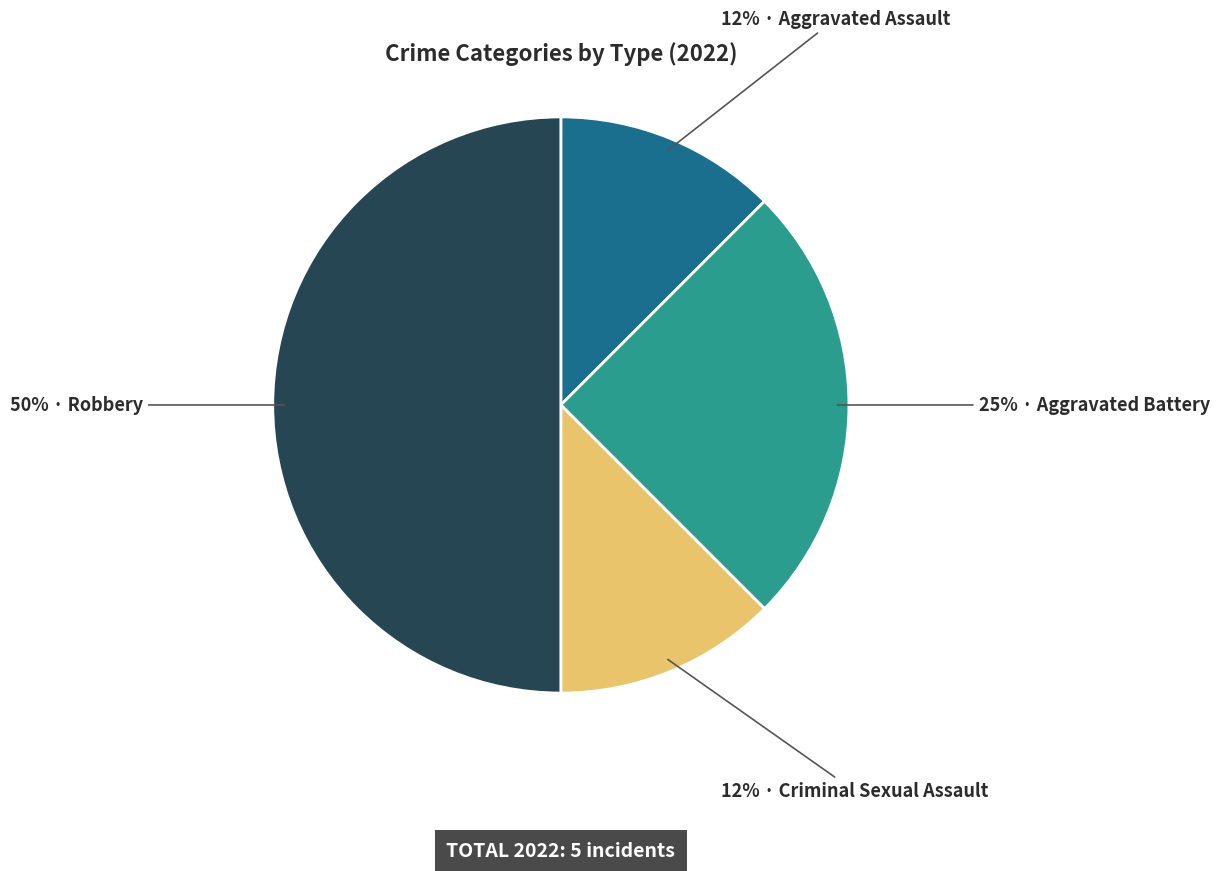

To the nearest percent, what is the average slice percentage?

25%